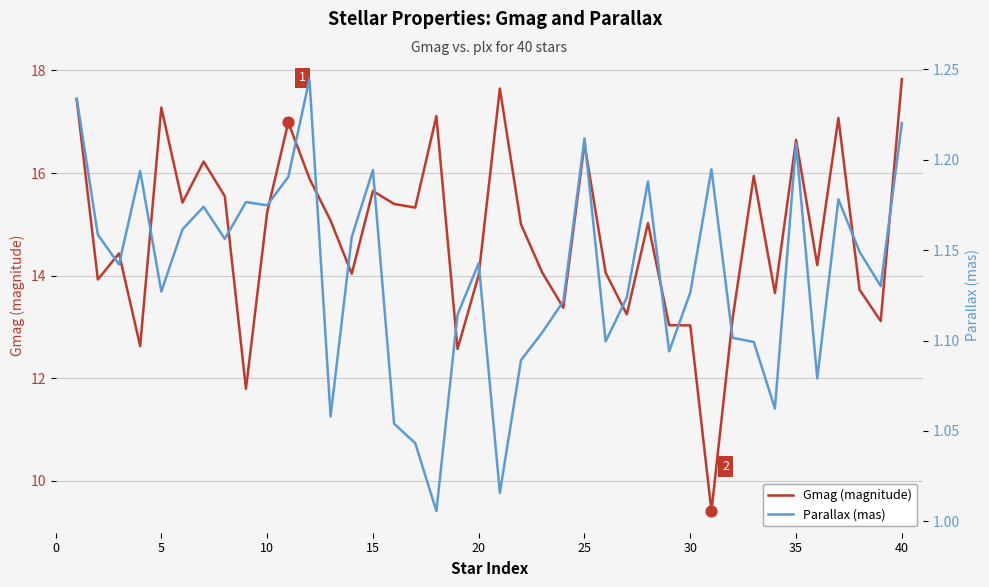

Which series has the widest spread of Y values?

Gmag (magnitude)